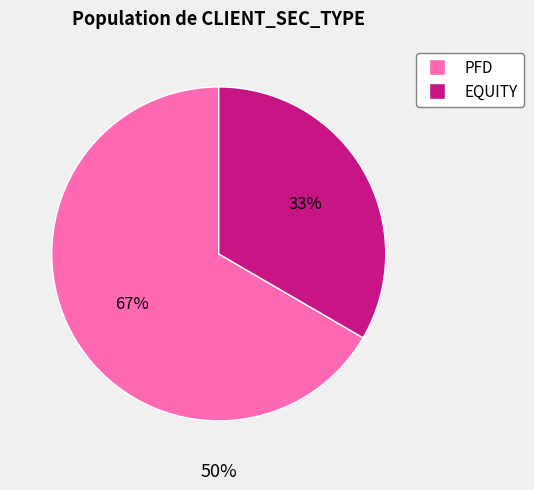

Approximately how many times larger is the value at PFD (384028) compared to EQUITY (385634)?

1.0